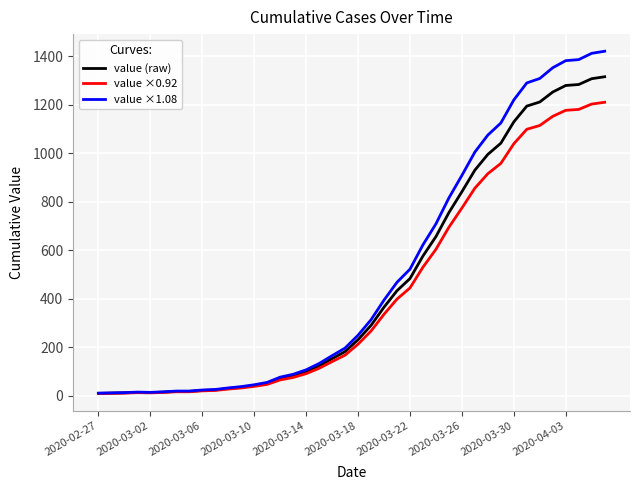

What is the maximum value shown in the chart?

1420.2